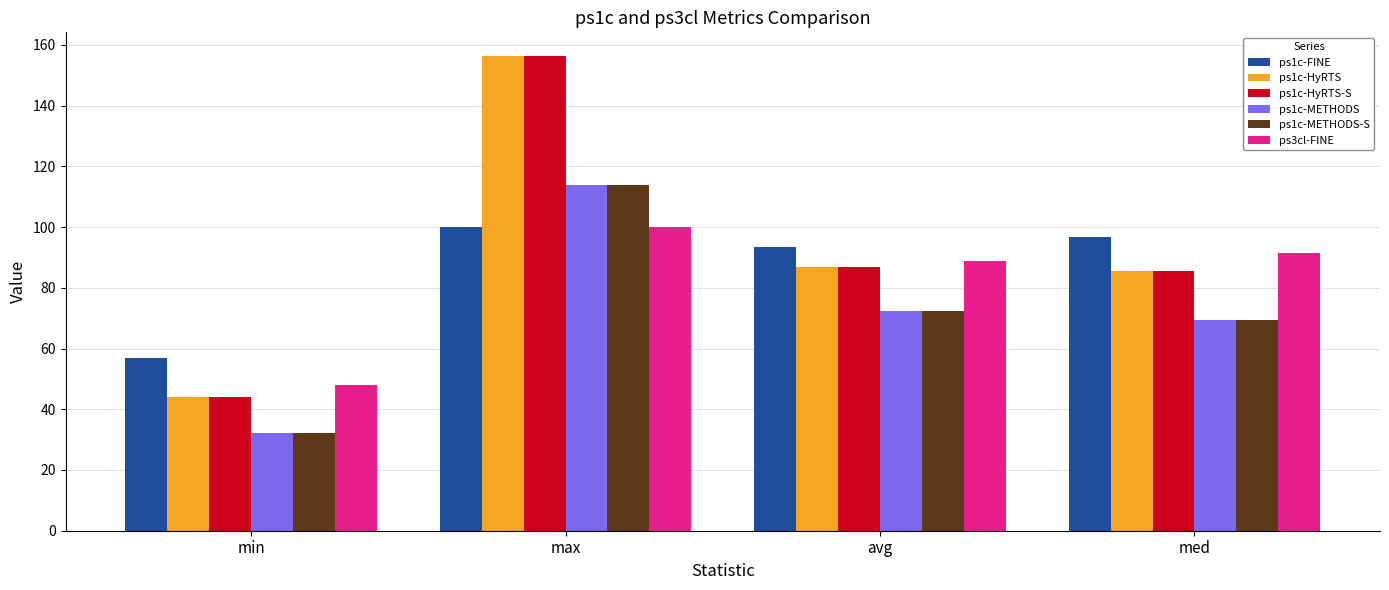

Are the bars grouped side by side (vs. stacked)?

Yes